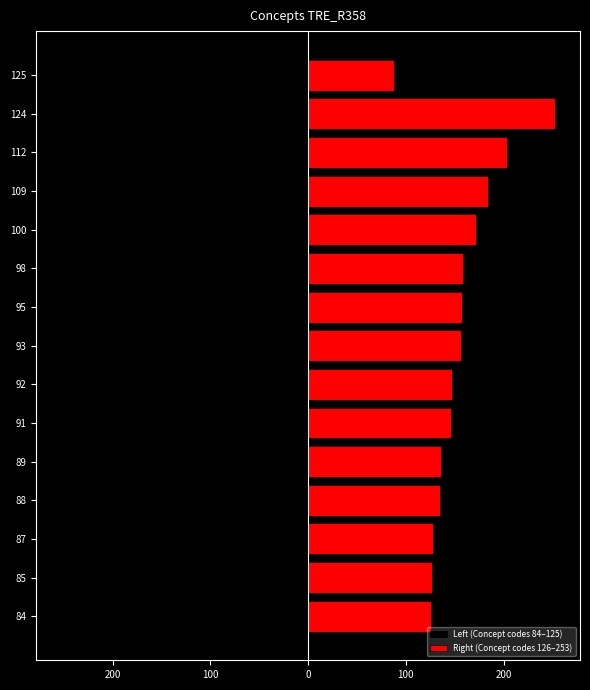

Are the bars horizontal?

Yes